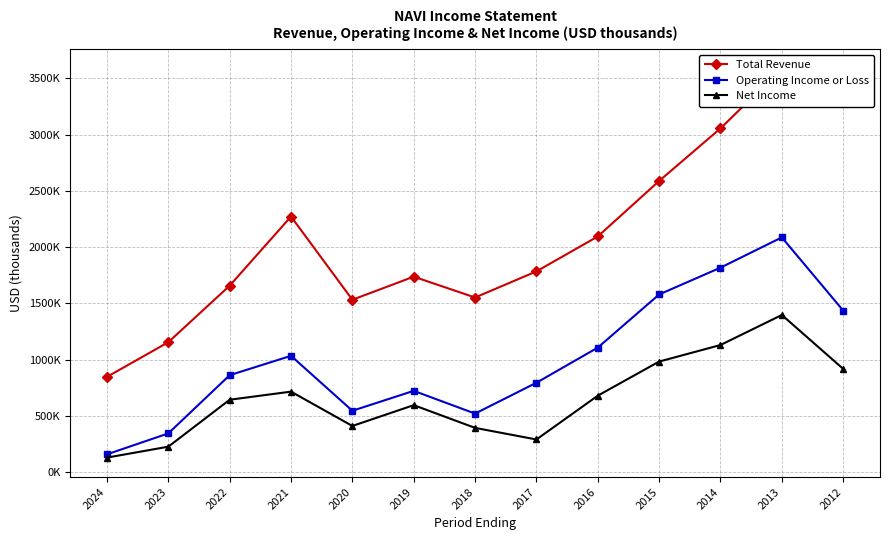

At which category does the chart reach its minimum across all series?

2024